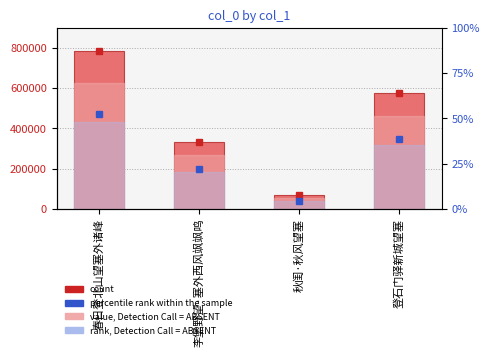

Rank the categories by value from lowest to highest.

秋闺·秋风望塞, 李堡野望·塞外西风飒飒鸣, 登石门驿新城望塞, 春日登北山望塞外诸峰